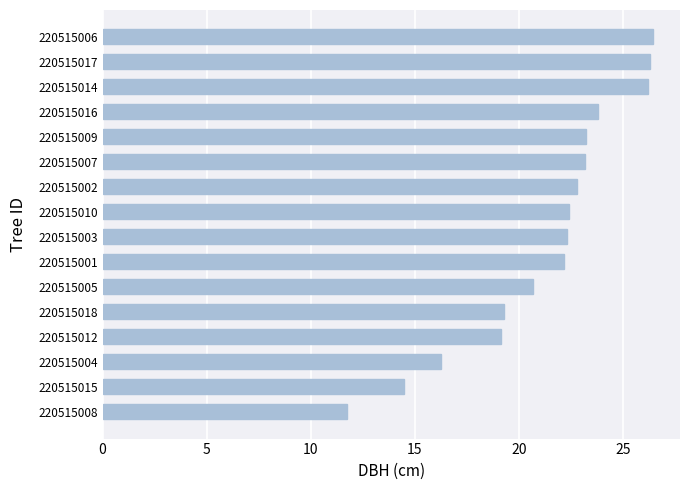

What is the minimum value shown in the chart?

11.7